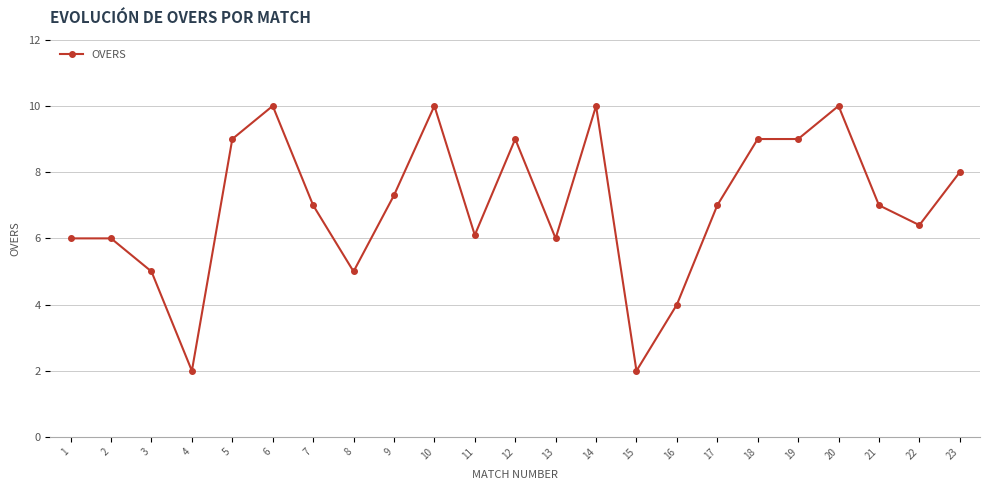

True or false: there are more than 0 points higher than both neighbors.

True